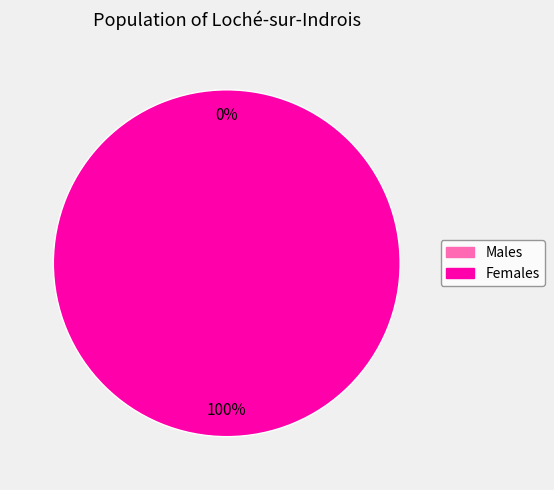

To the nearest percent, what is the difference between the largest and smallest slice percentages?

100%